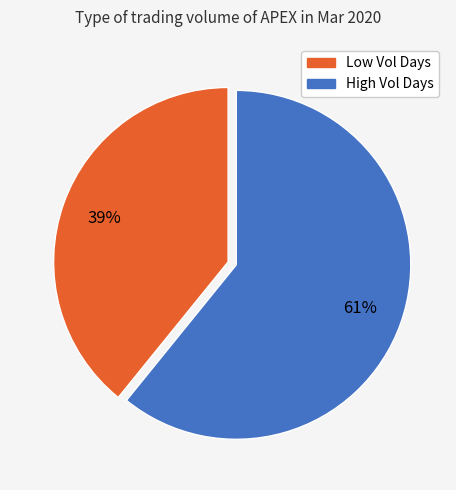

To the nearest percent, what is the difference between the largest and smallest slice percentages?

22%